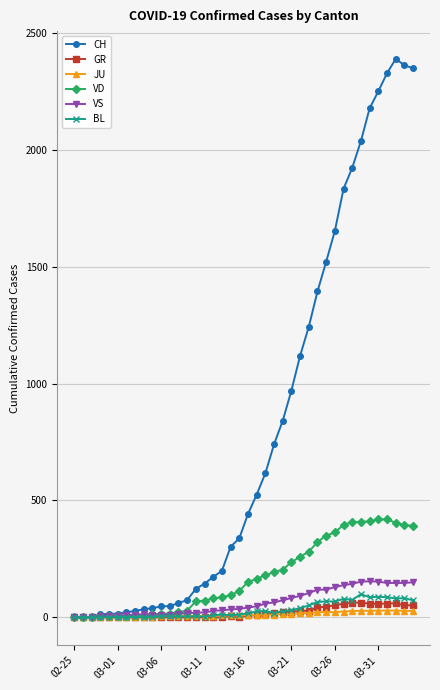

Which series has the widest spread of values?

CH